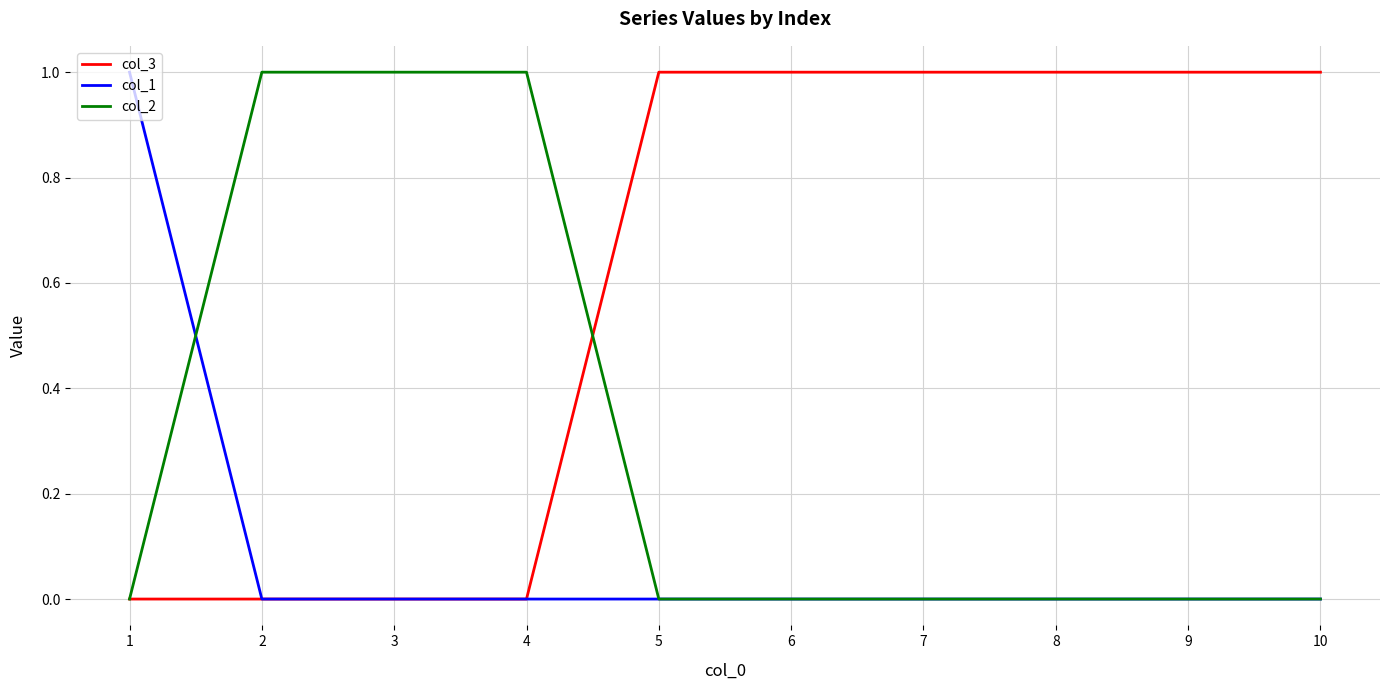

Which series has the largest total across all categories?

col_3